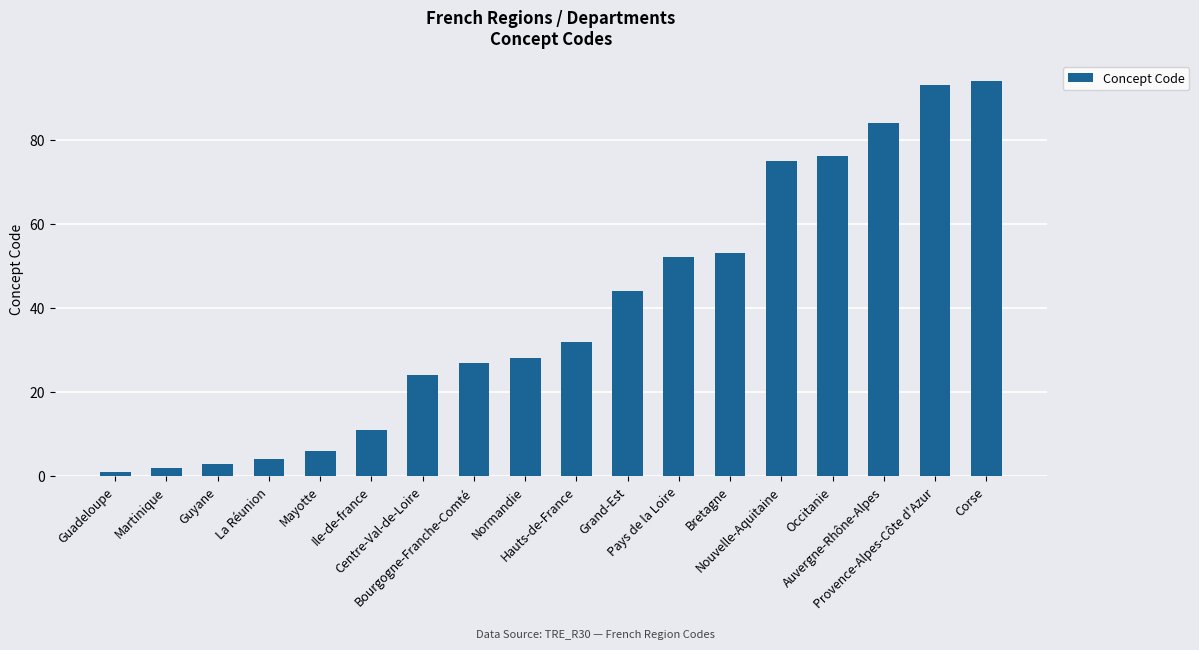

What is the change in value from Guadeloupe to Provence-Alpes-Côte d'Azur?

+92